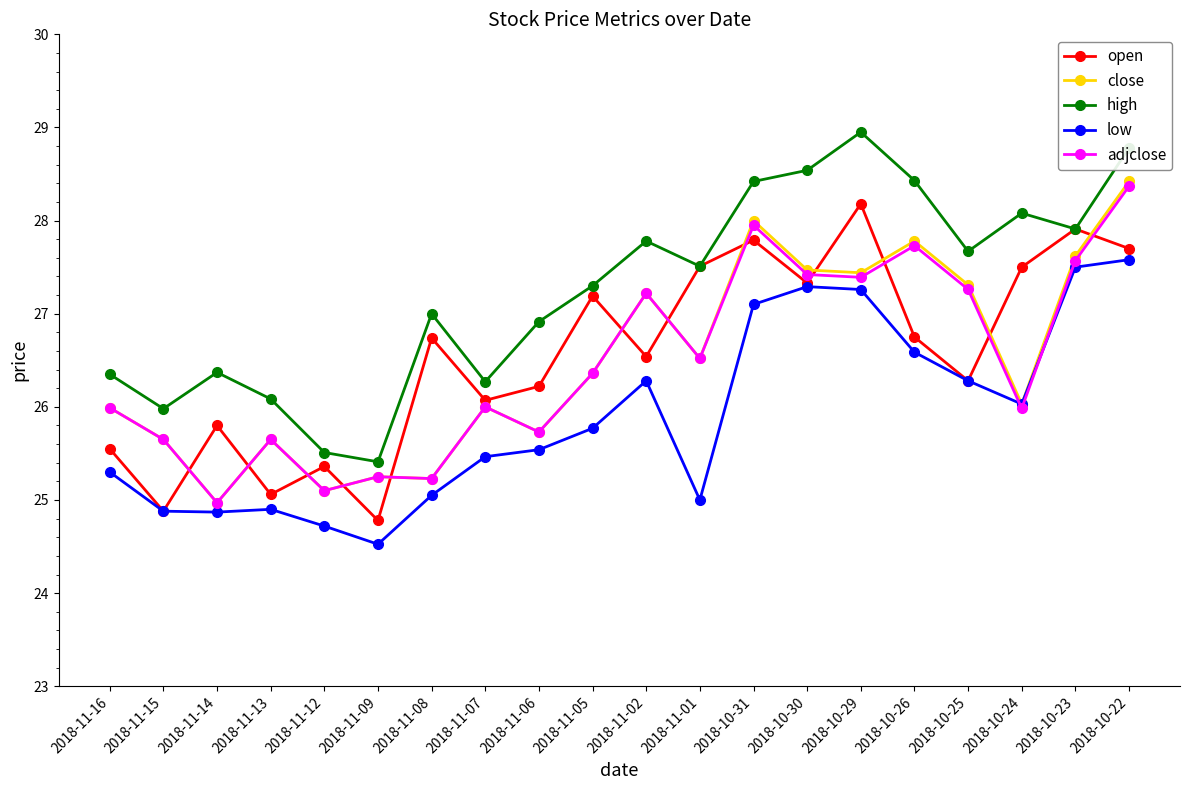

Which category has the highest value in the adjclose series?

2018-10-22